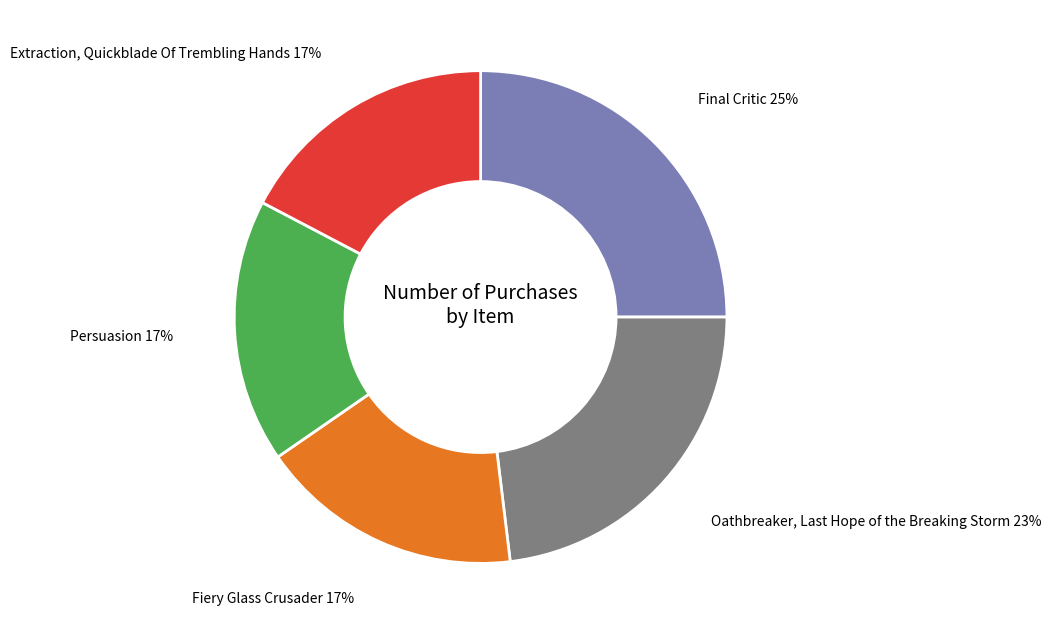

Count the number of slices in the pie.

5